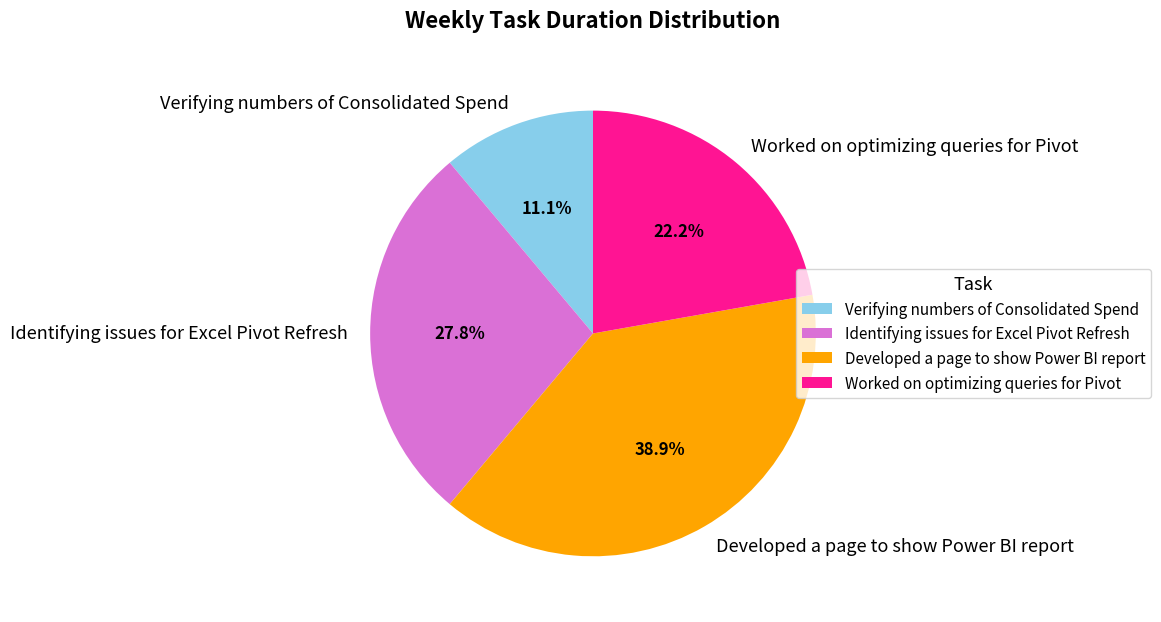

To the nearest percent, what is the average slice percentage?

25%